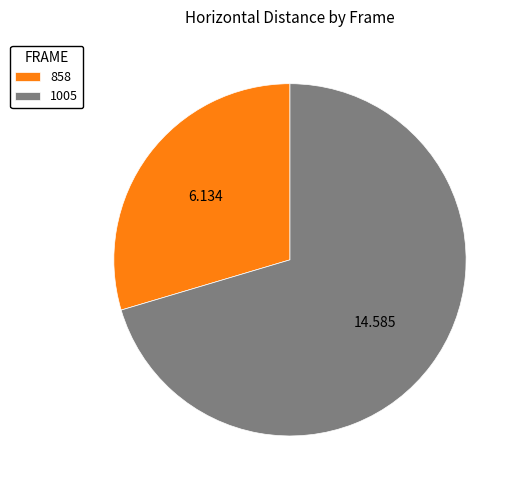

Combined, do 1005 and 858 account for over 50%?

Yes